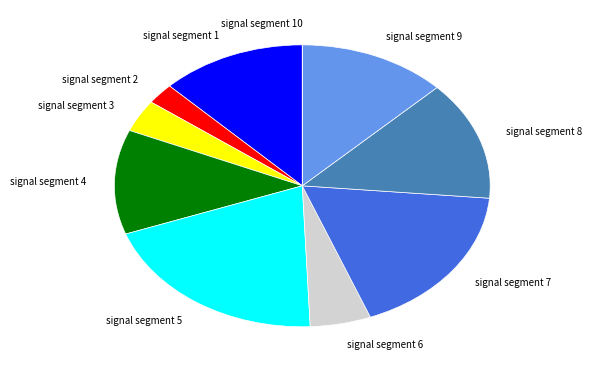

What is the largest slice in the pie chart?

signal segment 5